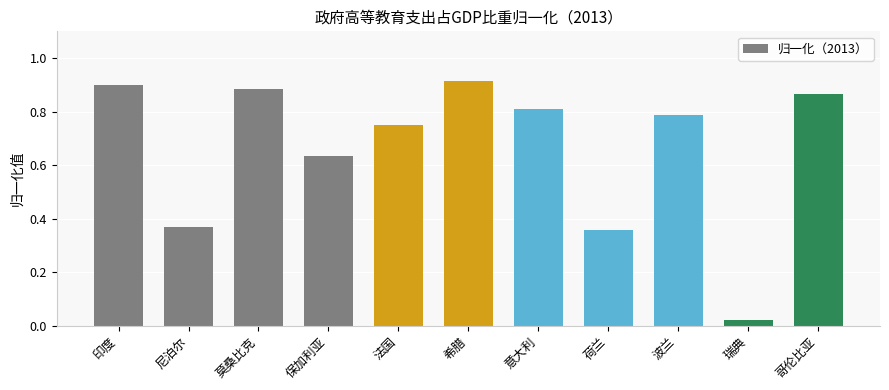

Which label corresponds to the smallest value in the chart?

瑞典